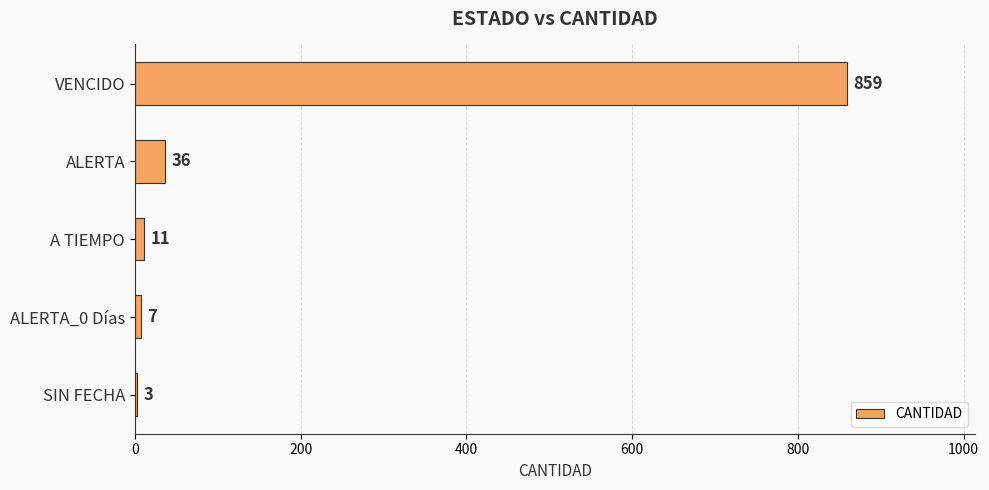

What is the sum of the values at SIN FECHA and ALERTA?

39